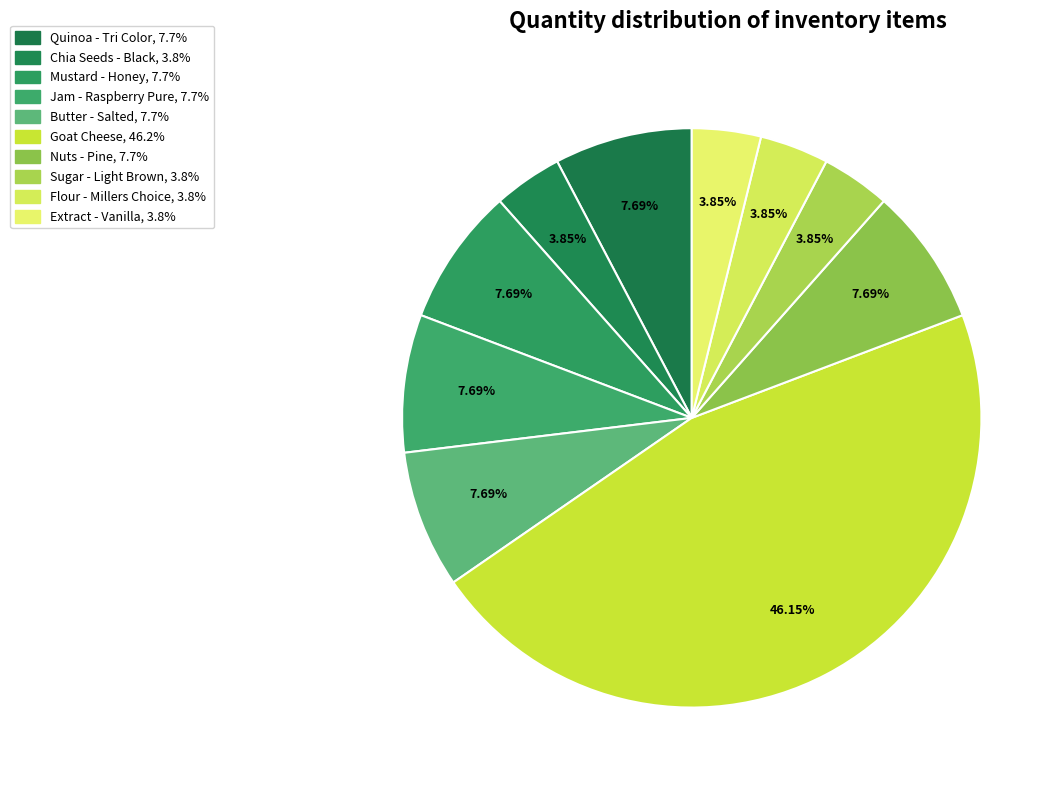

The Sugar - Light Brown slice represents 1% of the pie. True or false?

False